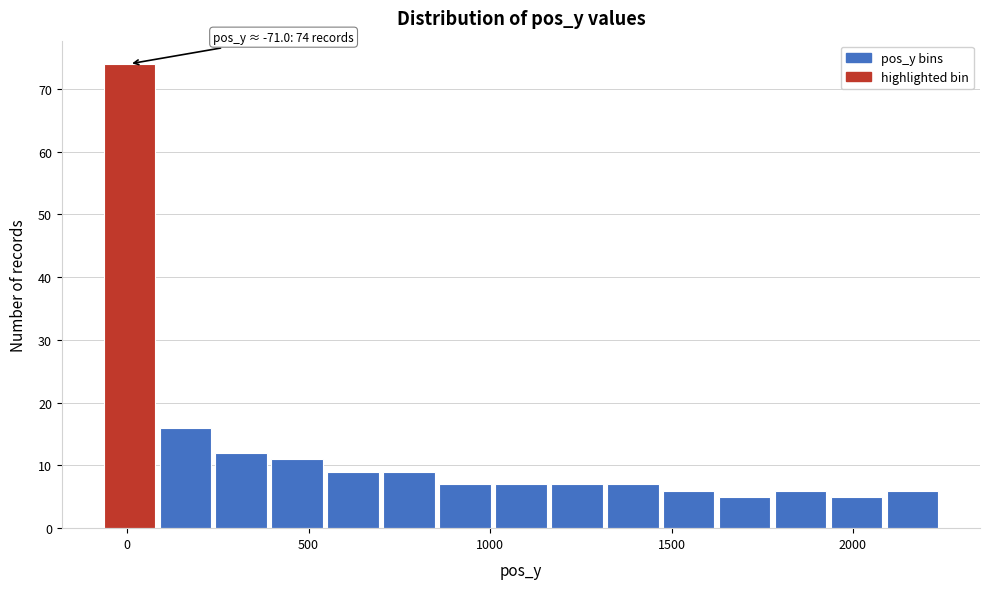

Read against the x-axis, roughly where is the centre of the tallest bar?

0